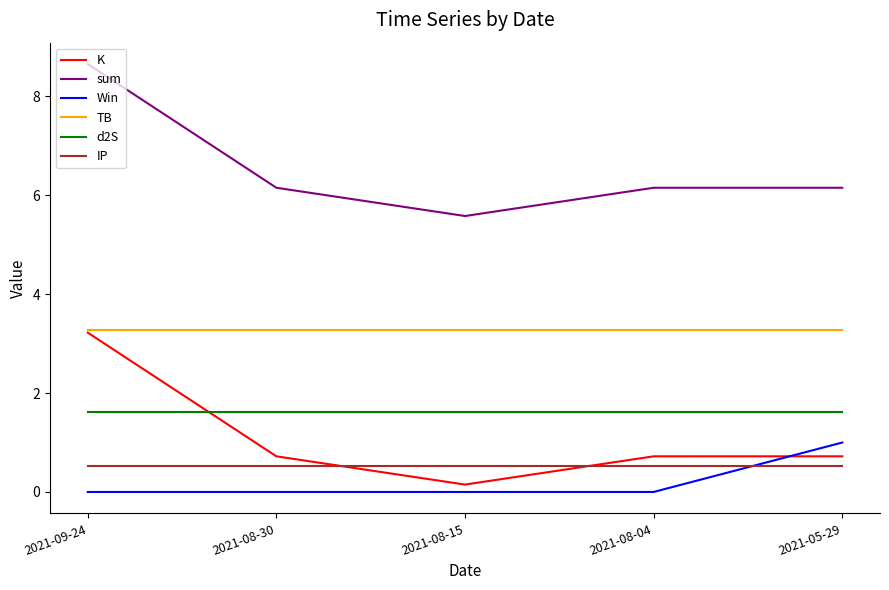

True or false: d2S and Win intersect in this chart.

False